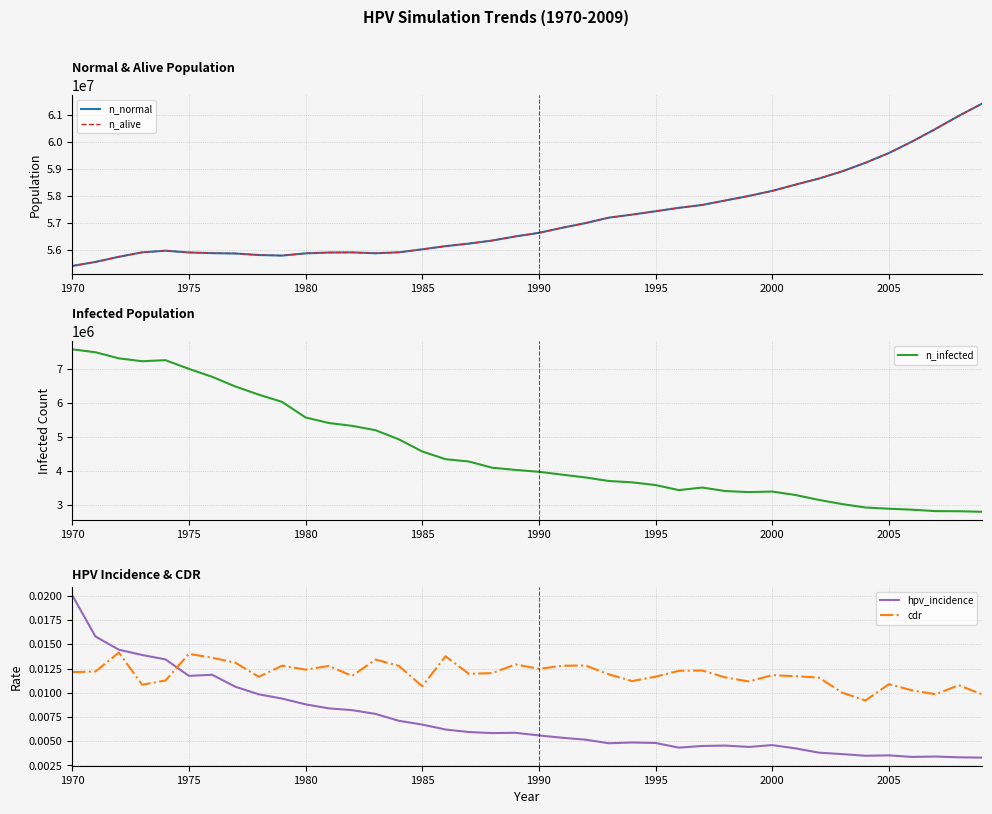

Which category has the highest value in the hpv_incidence series?

1970